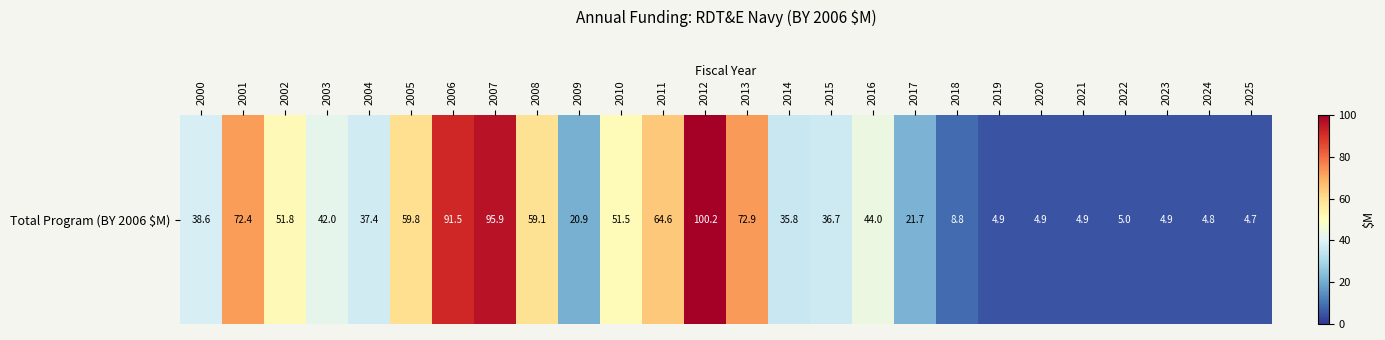

True or false: the data shows 87.6 at 2005.

False